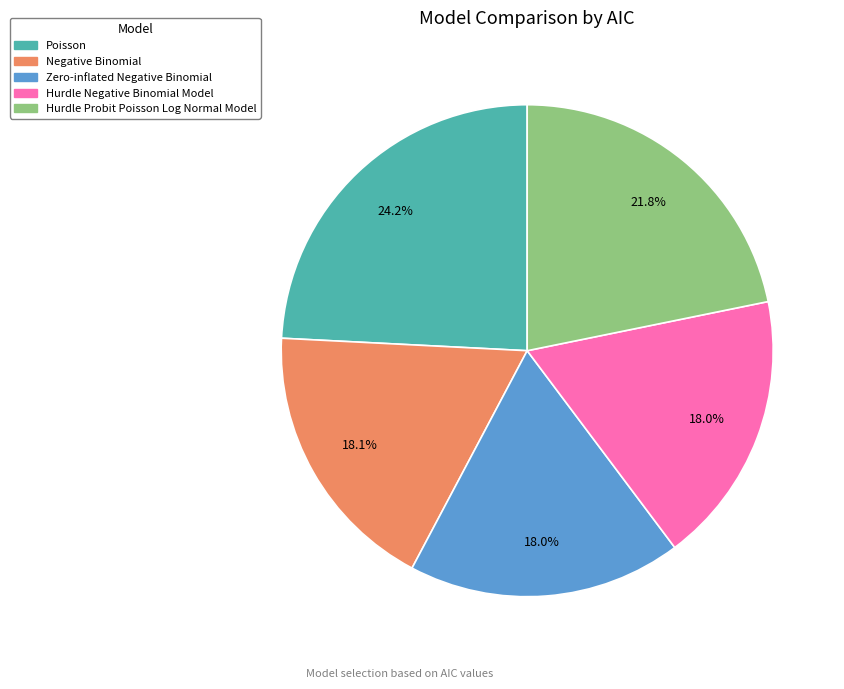

How many slices are in this pie chart?

5